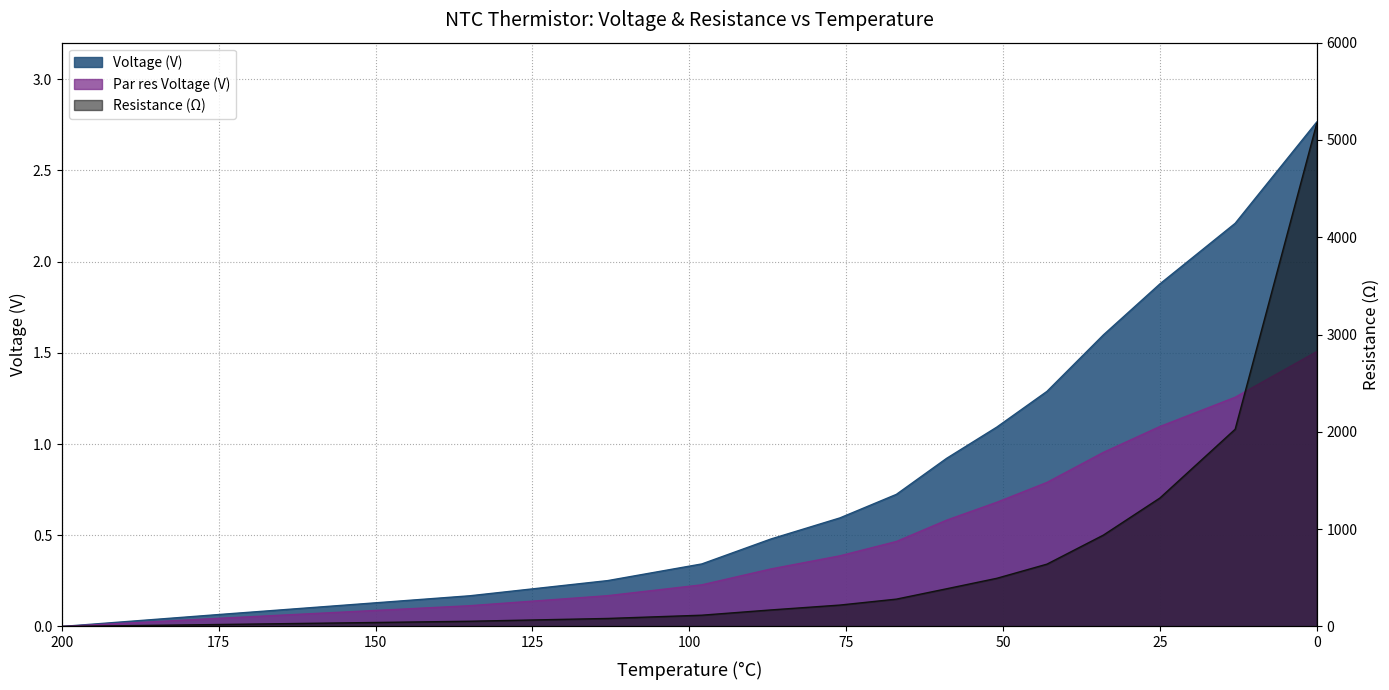

Is it true that Par res Voltage (V) equals 2.2 at 13?

False